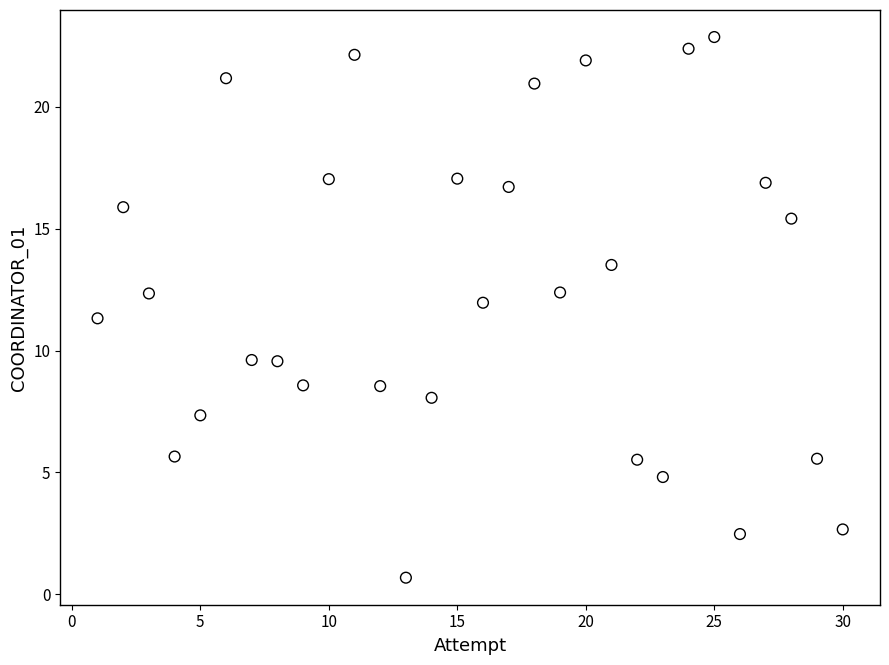

What Y value in the scatter plot is closest to 11?

11.3